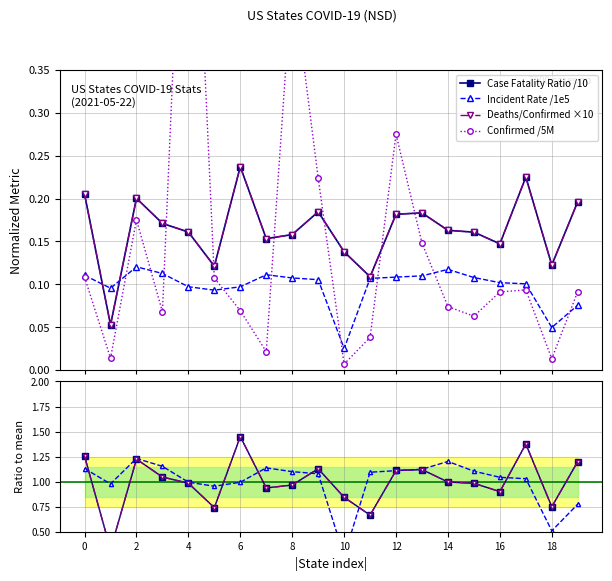

True or false: Case Fatality Ratio /10 has more than 2 points higher than both neighbors.

True